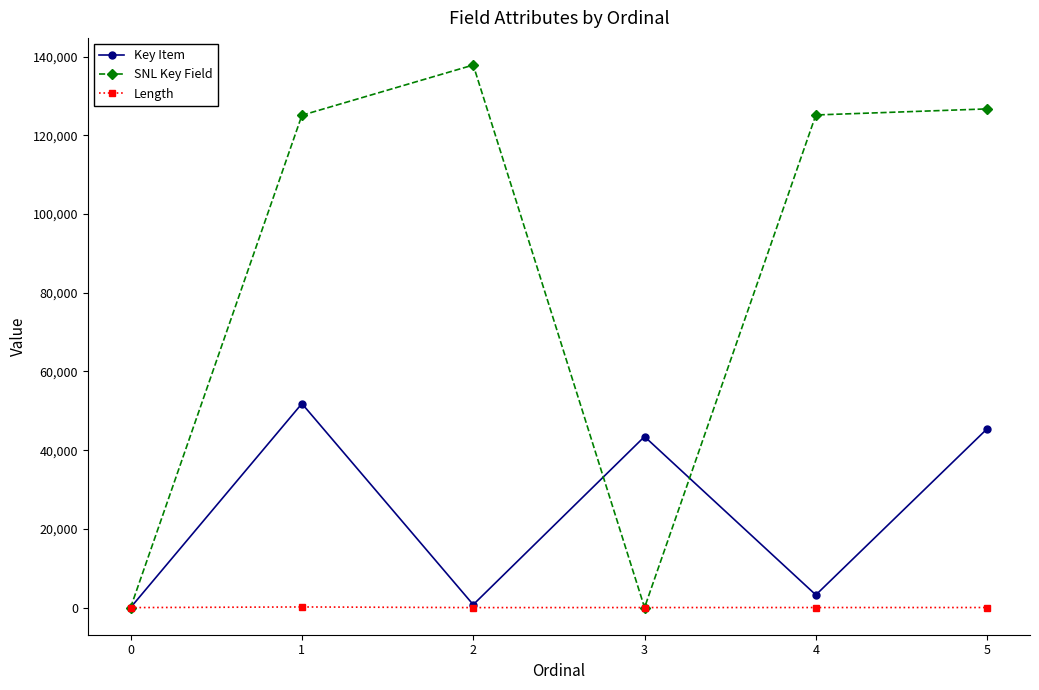

Which series has the widest spread of values?

SNL Key Field